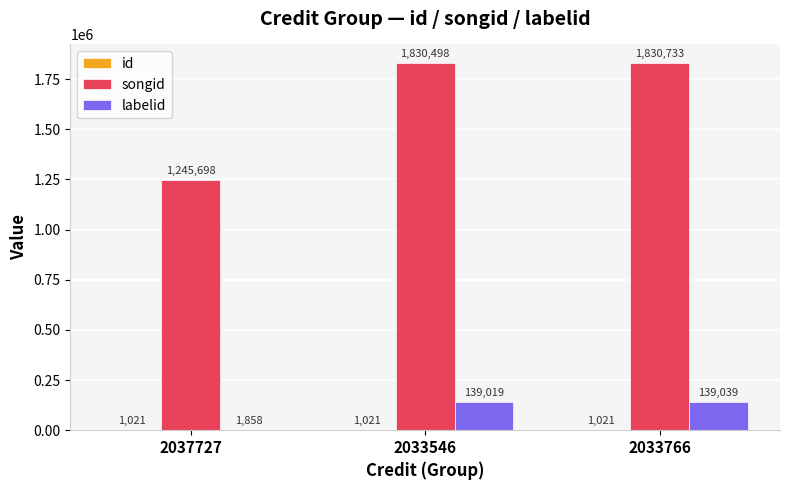

What is the total value across all series at 2033766?

1970793